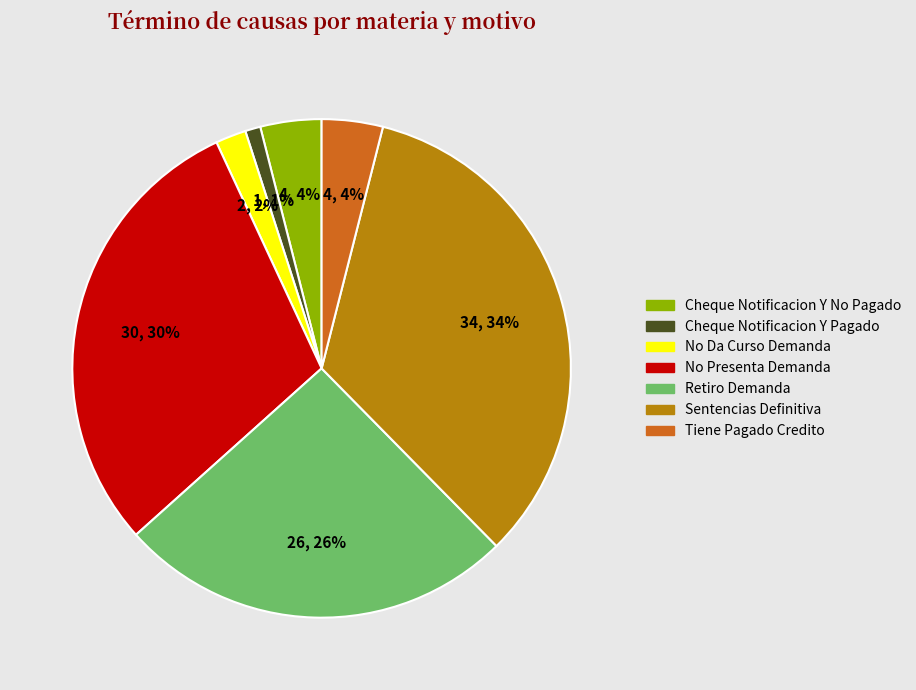

Does Cheque Notificacion Y No Pagado account for over 50% of the chart?

No